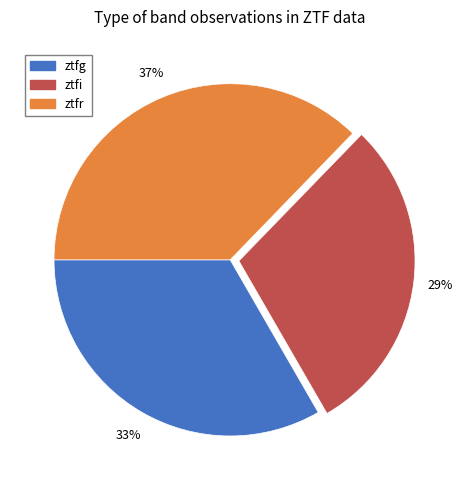

To the nearest percent, what portion does ztfr represent?

37%